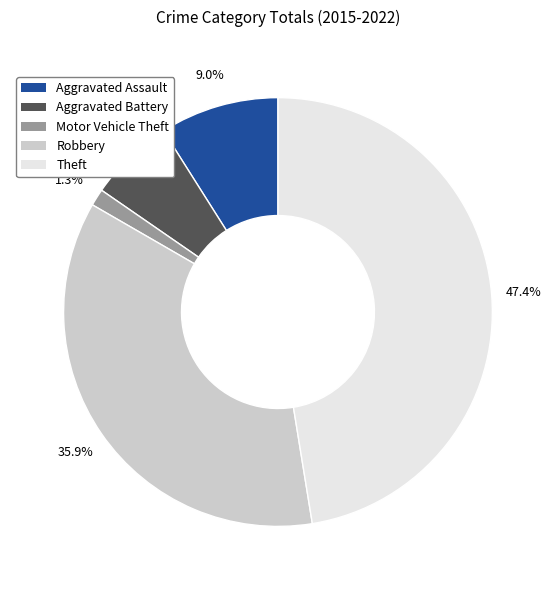

Rank the categories by value from highest to lowest.

Theft, Robbery, Aggravated Assault, Aggravated Battery, Motor Vehicle Theft